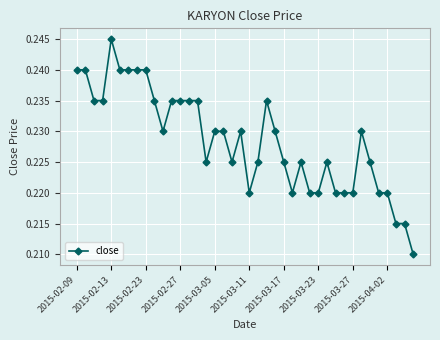

True or false: there are more than 0 points higher than both neighbors.

True